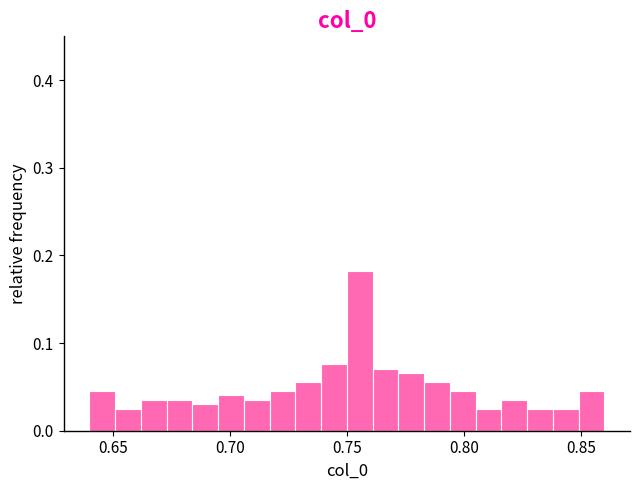

Around what value on the x-axis is the tallest bar? Give the approximate position of its centre, as read against the axis.

0.755